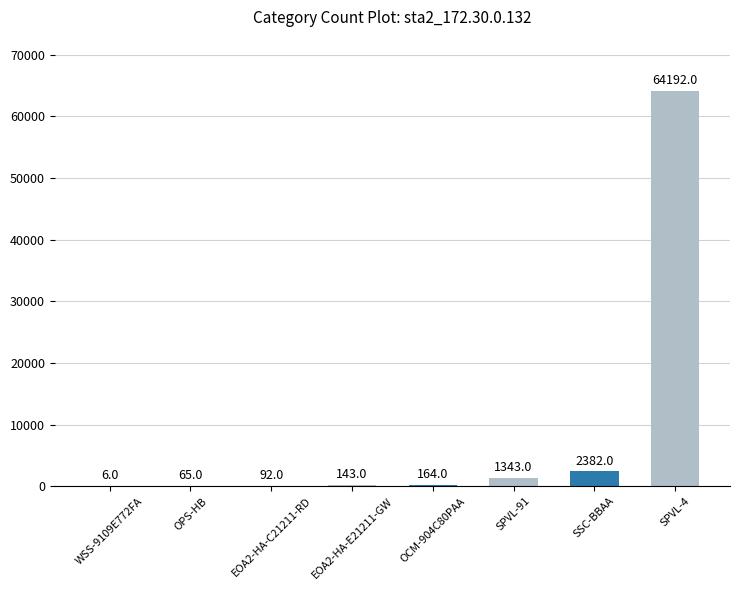

What is the sum of all values?

68387